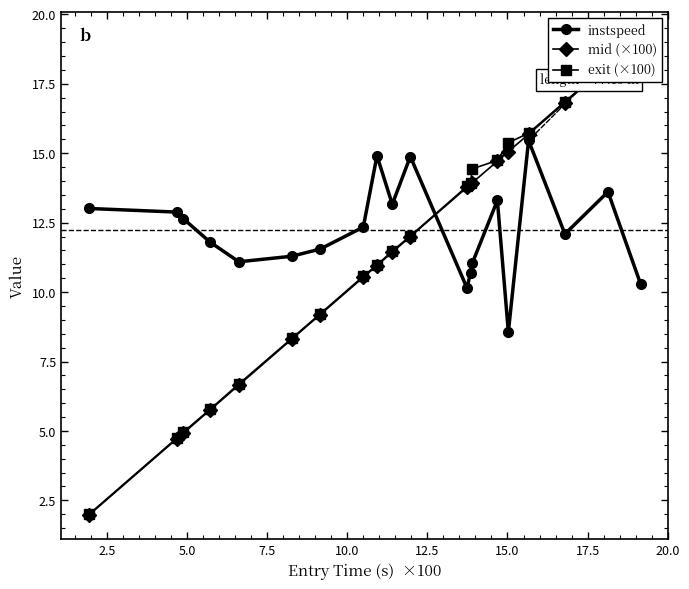

What is the value of the instspeed point at the 17th from the left?

15.5